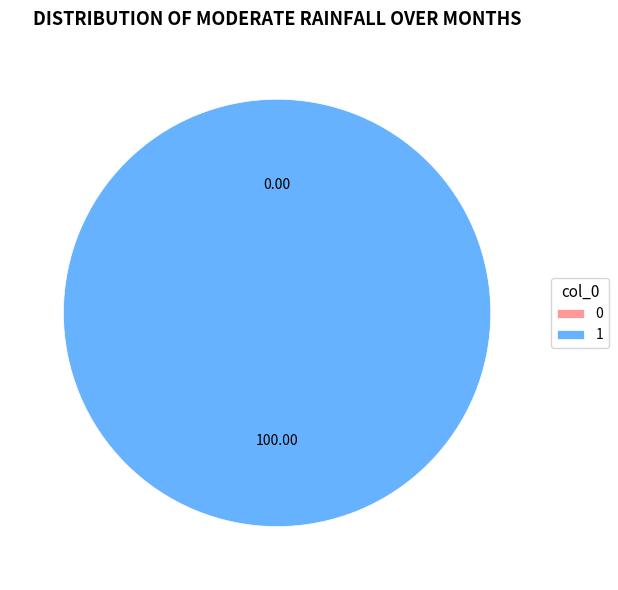

Rank the categories by value from highest to lowest.

1, 0